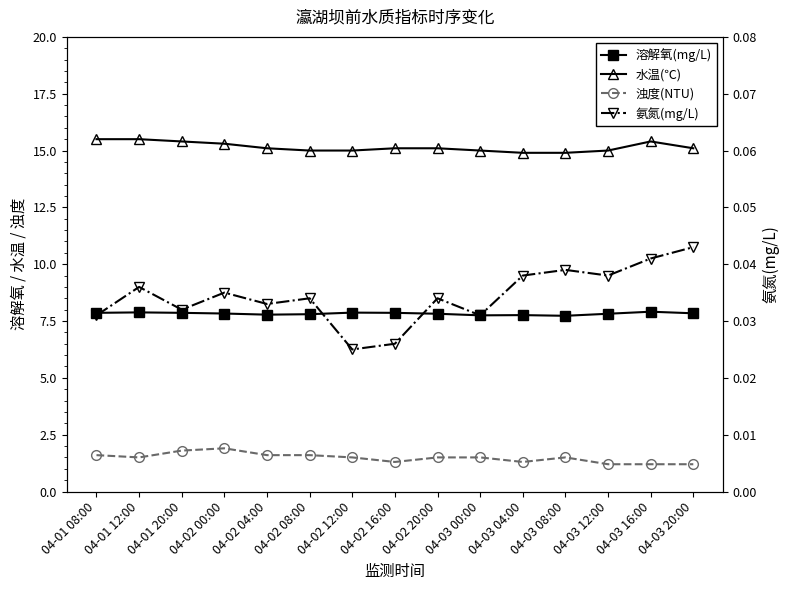

What are all the series names shown in the legend?

溶解氧(mg/L), 水温(℃), 浊度(NTU), 氨氮(mg/L)